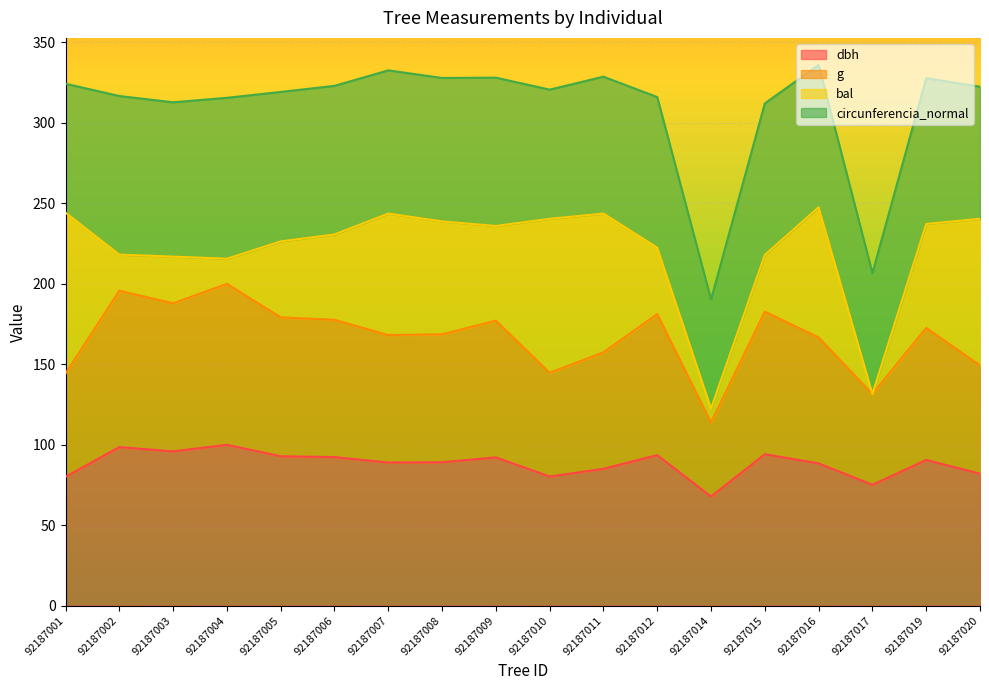

True or false: g and dbh cross at least once.

False